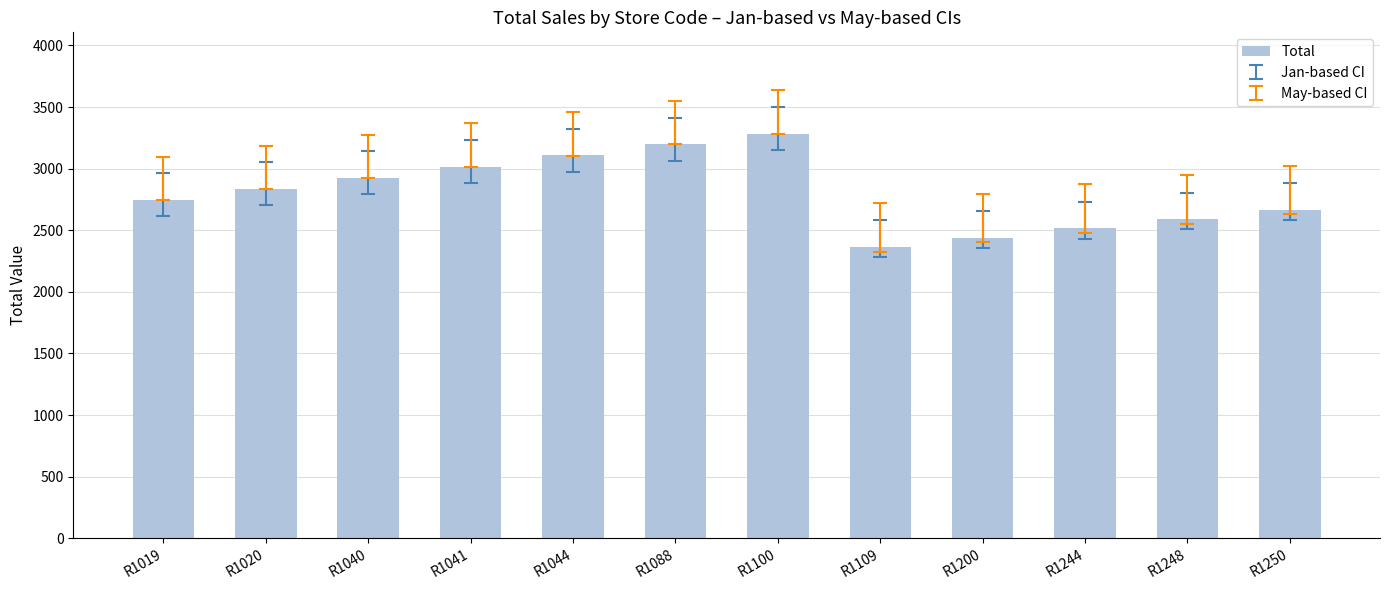

Rank the categories by value from highest to lowest.

R1100, R1088, R1044, R1041, R1040, R1020, R1019, R1250, R1248, R1244, R1200, R1109